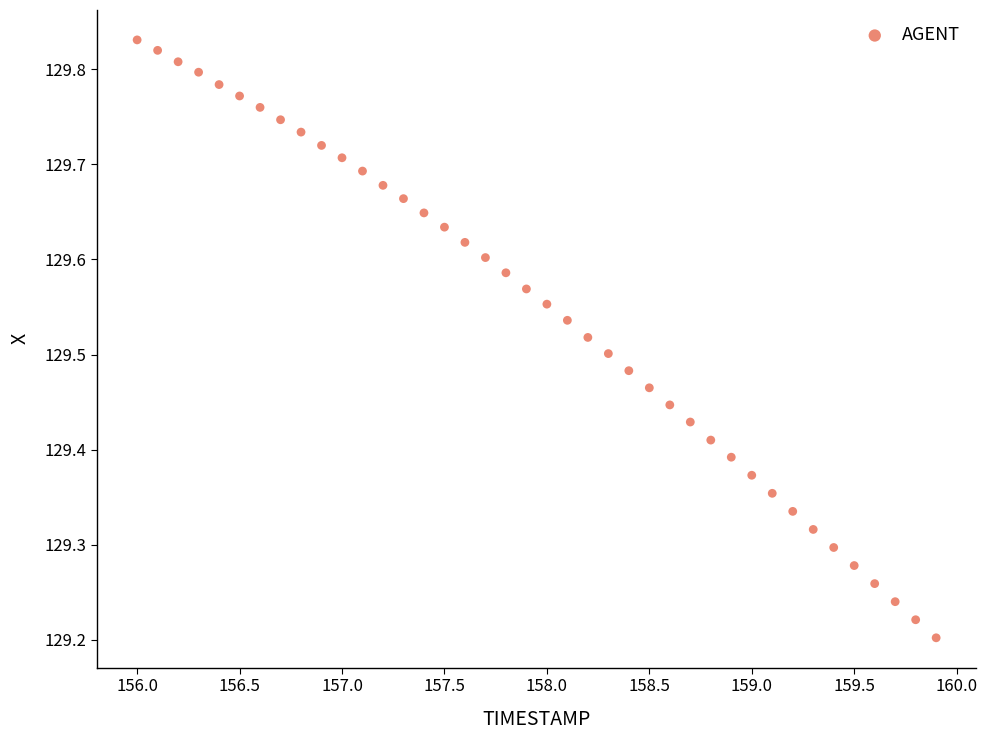

What is the range of Y values (max minus min)?

0.6